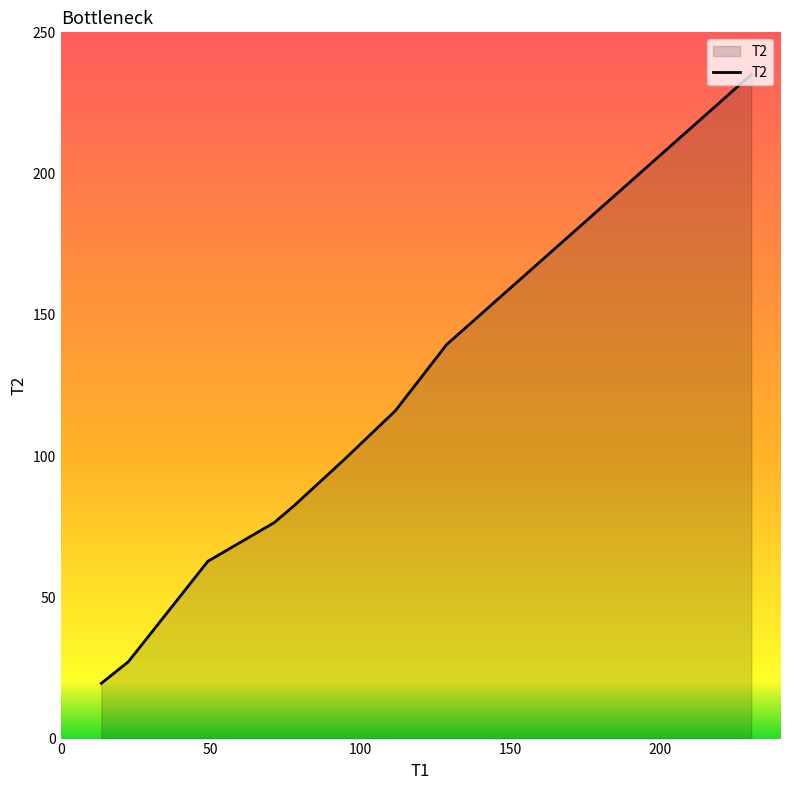

What is the difference between the maximum and minimum values?

215.5